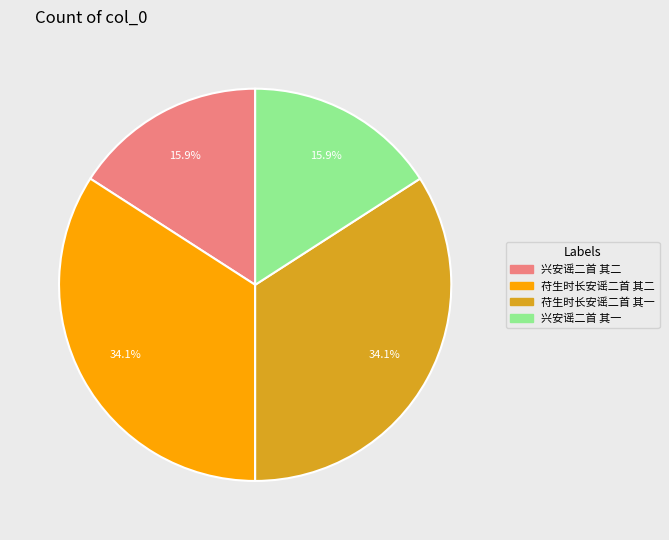

Is it true that 苻生时长安谣二首 其一 is 48% of the pie?

False